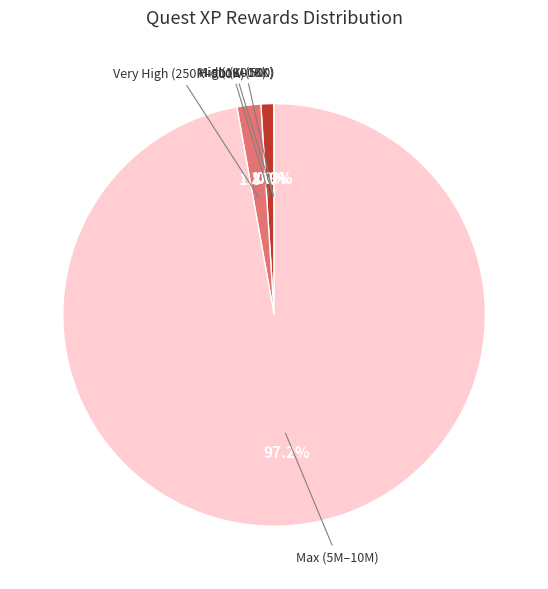

Combined, do Very High (250K–500K) and Max (5M–10M) account for over 50%?

Yes